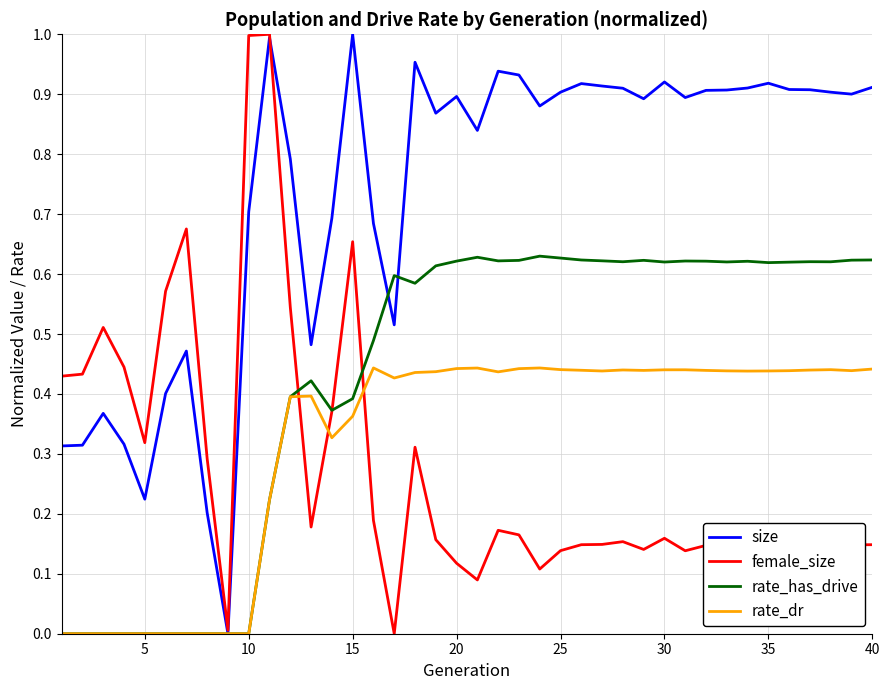

What are all the series names shown in the legend?

size, female_size, rate_has_drive, rate_dr